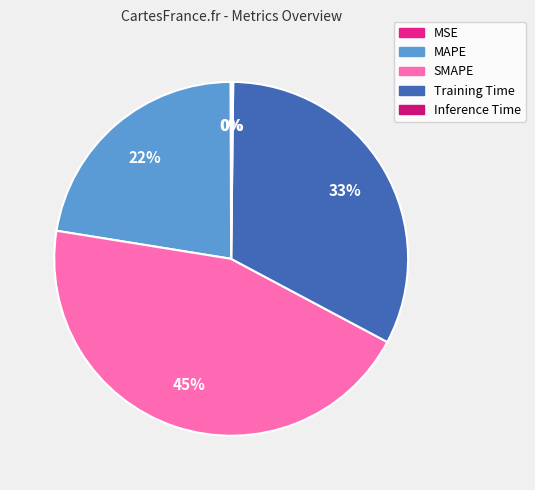

How many slices are in this pie chart?

5